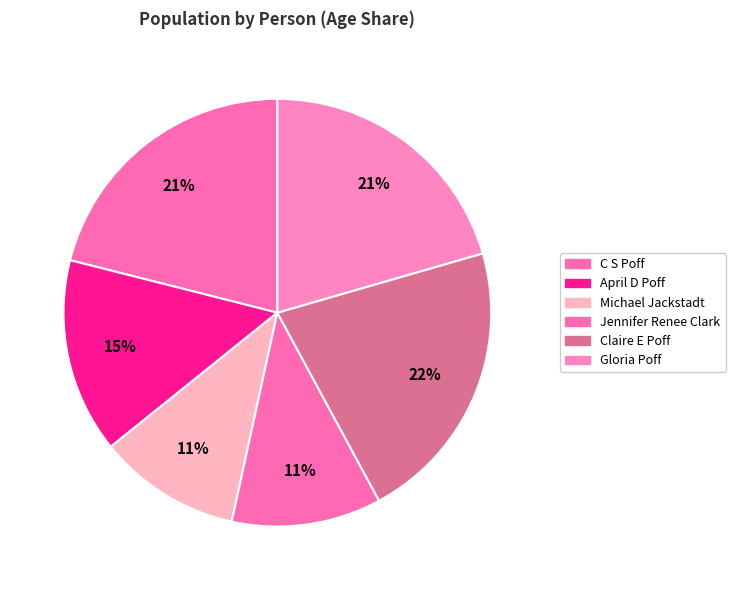

Count the number of slices in the pie.

6